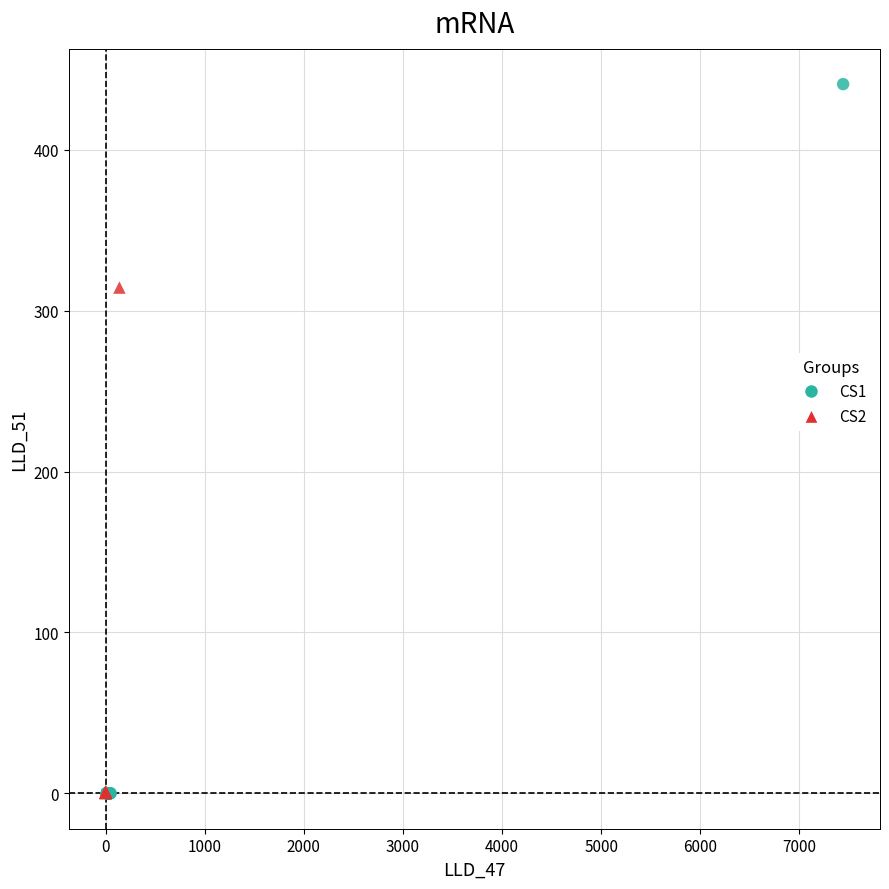

Which series contains the highest Y value?

CS1